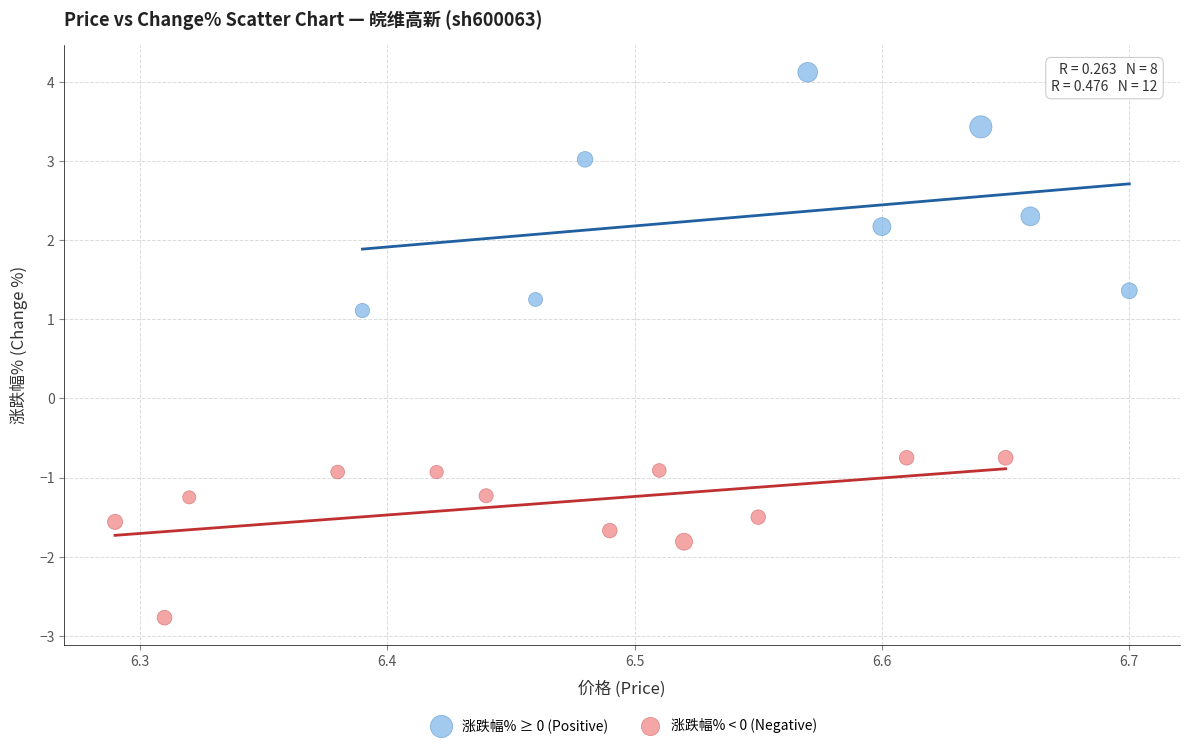

Which series contains the lowest Y value?

涨跌幅% < 0 (Negative)